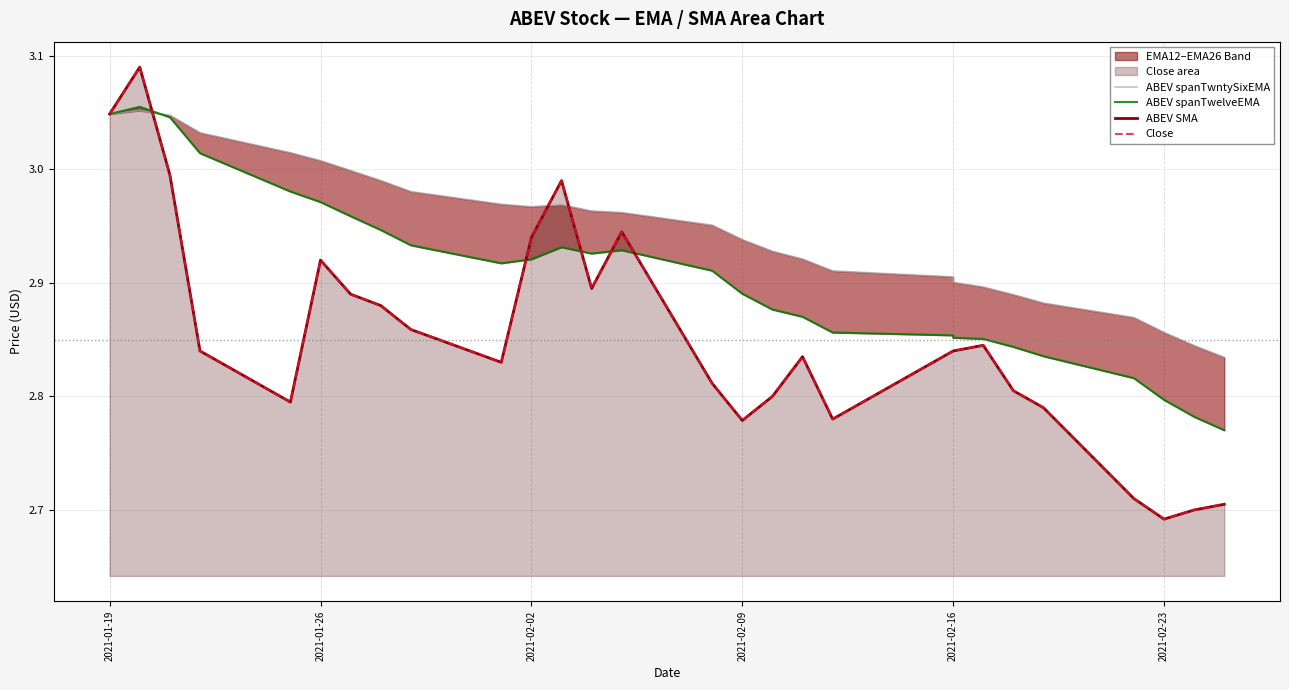

True or false: ABEV spanTwelveEMA has more than 1 points higher than both neighbors.

True